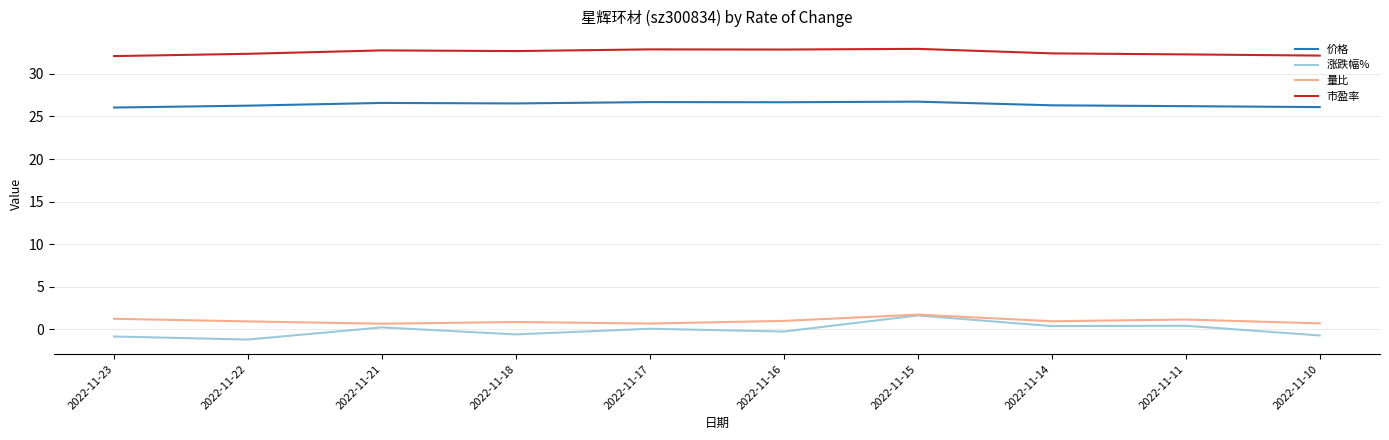

What is the greatest value displayed?

32.9